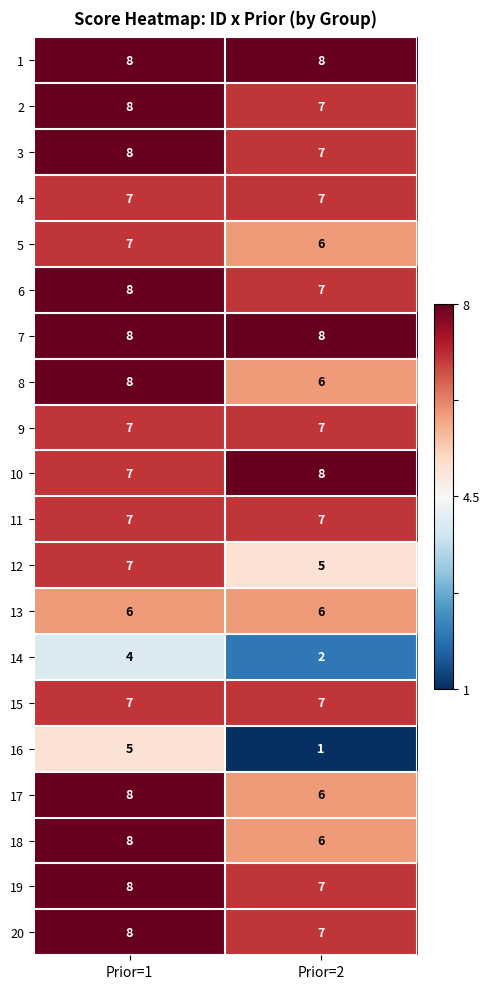

What is the maximum value shown in the chart?

8